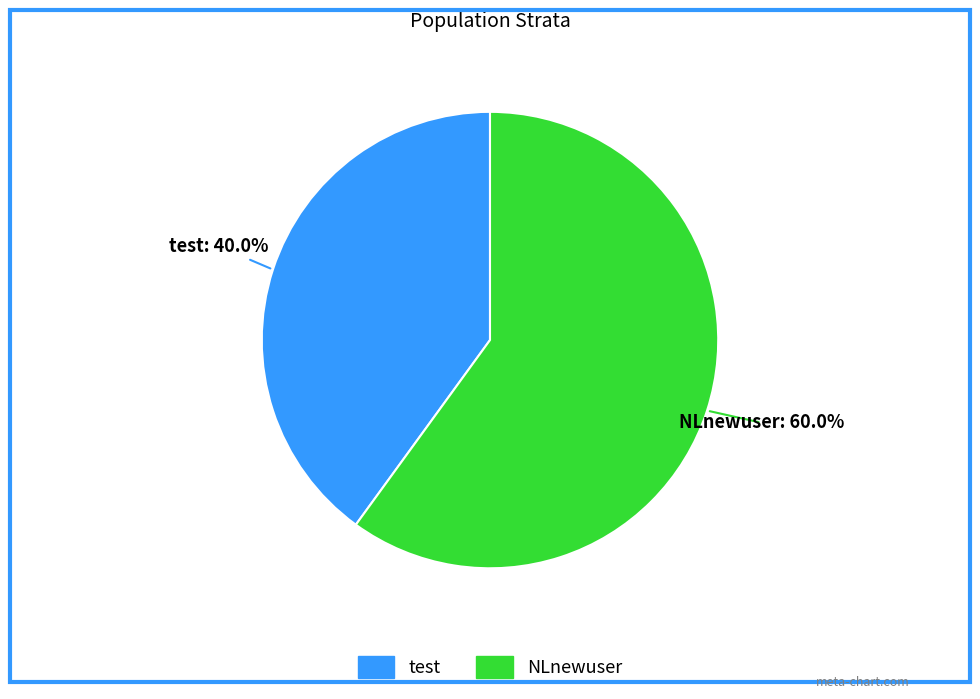

To the nearest percent, what percentage of the pie is test?

40%